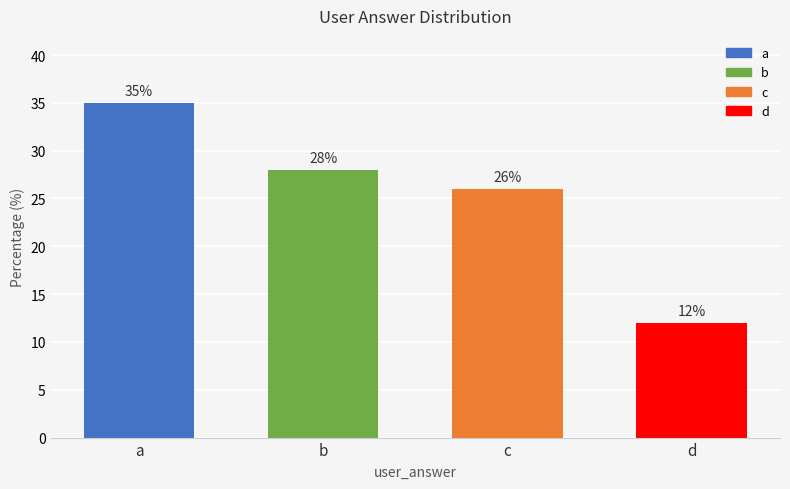

True or false: the data shows 18 at d.

False